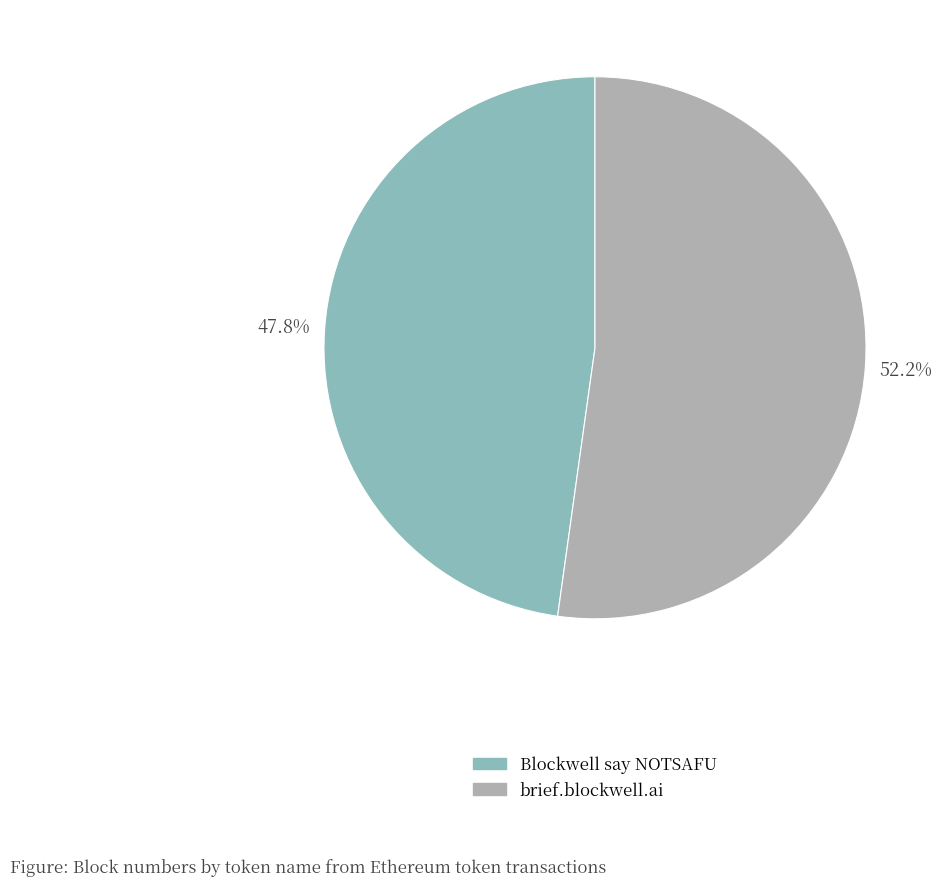

To the nearest percent, what percentage of the pie is Blockwell say NOTSAFU?

48%